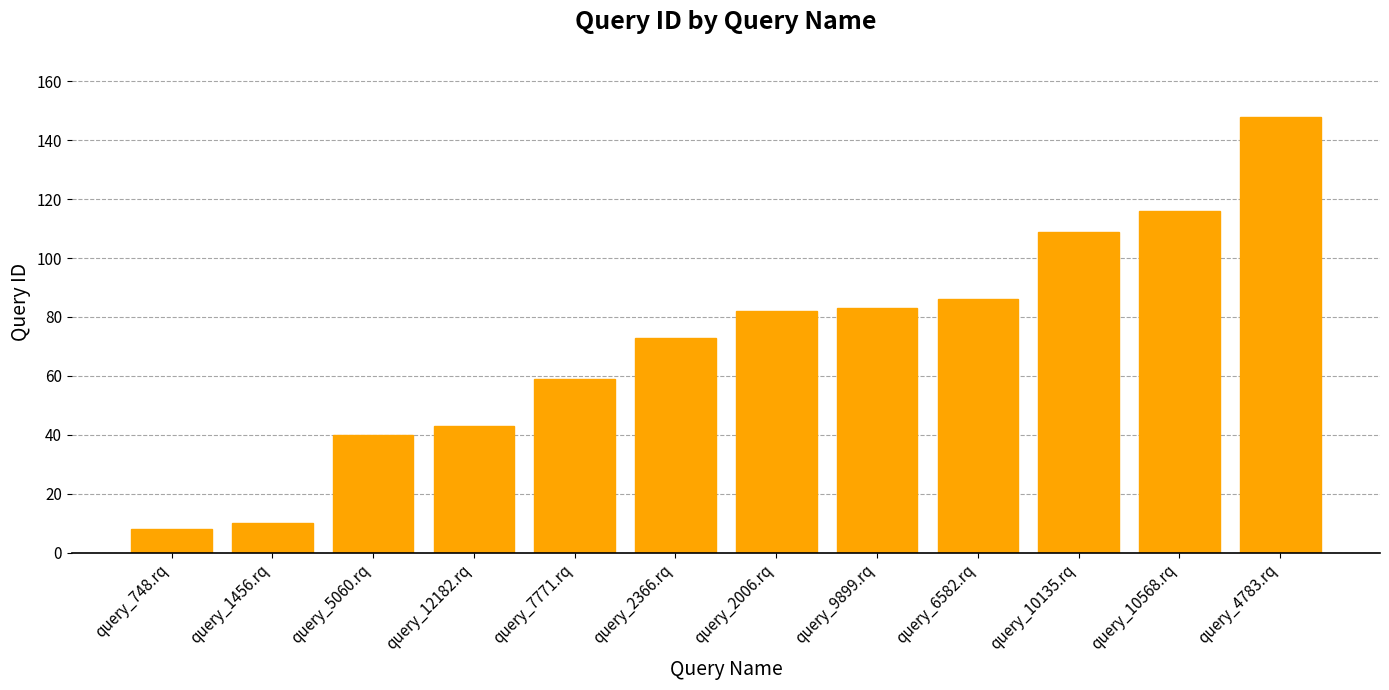

What is the greatest value displayed?

148